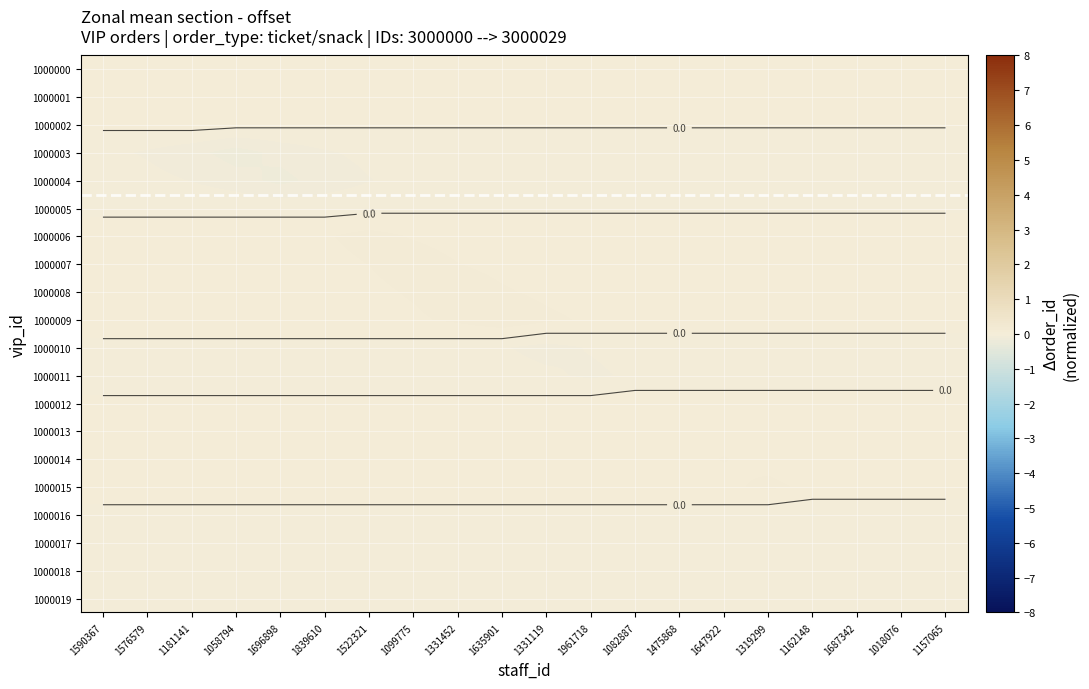

What is the maximum value for 1000008?

0.1